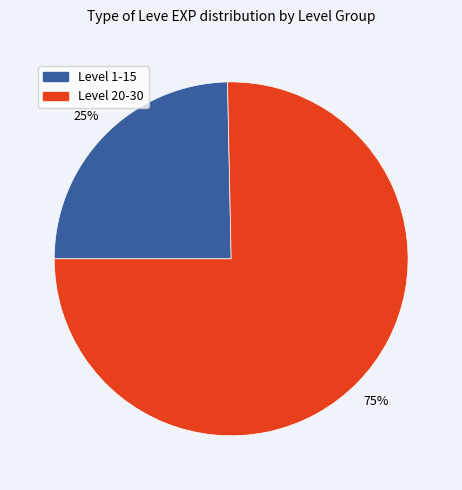

To the nearest percent, what is the average slice percentage?

50%